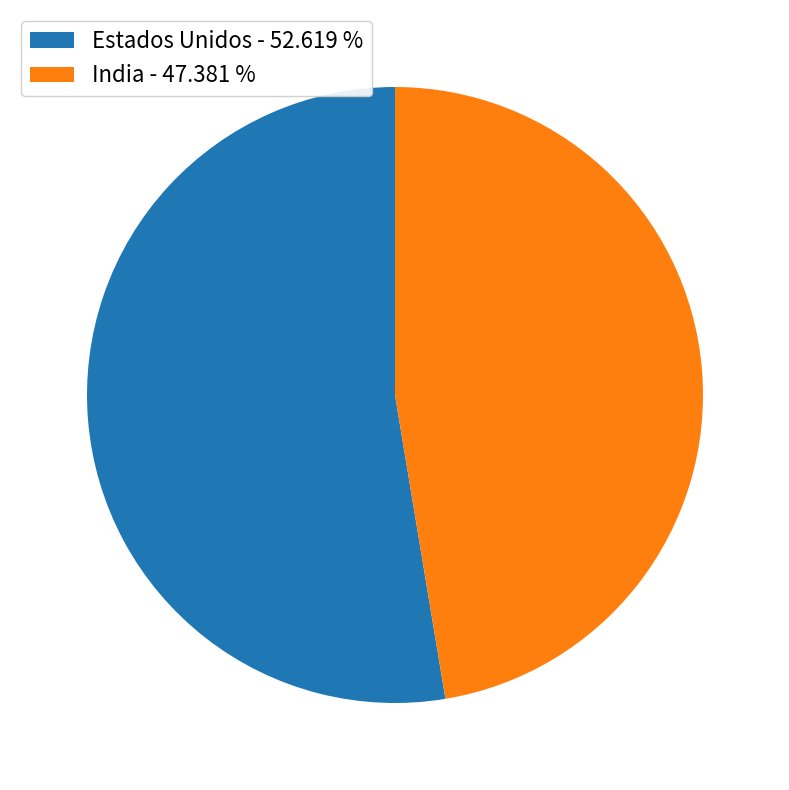

Rank the categories by value from highest to lowest.

Estados Unidos - 52.619 %, India - 47.381 %